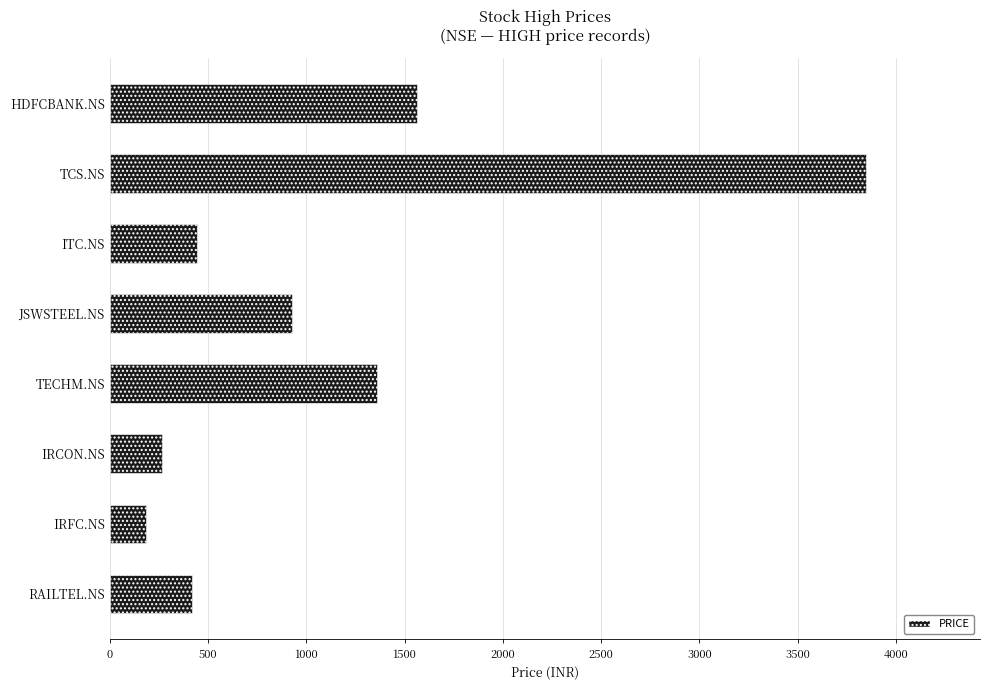

What is the change in value from HDFCBANK.NS to ITC.NS?

-1120.0